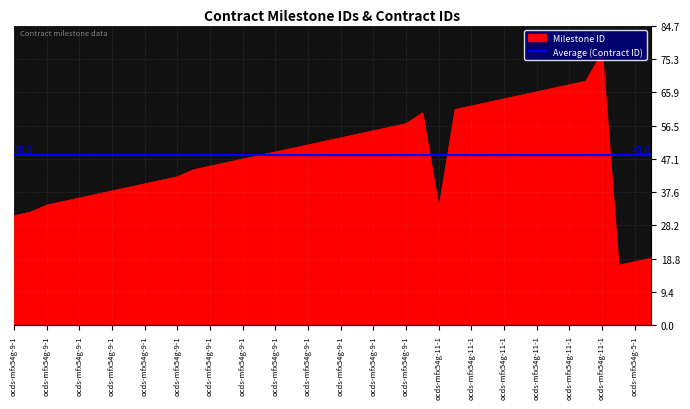

How many interior local valleys (lower than both neighbors) does the data have?

2